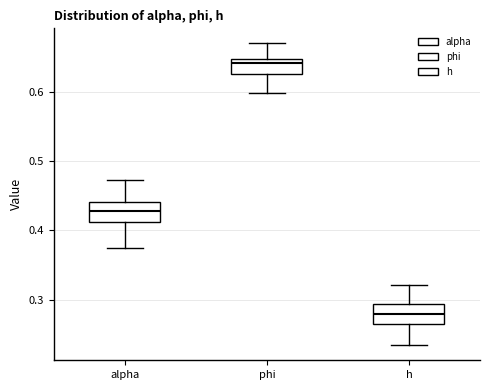

Where is the lower edge of the box for h on the y-axis? The values are not printed on the chart, so give them approximately, as read against the axis.

0.27